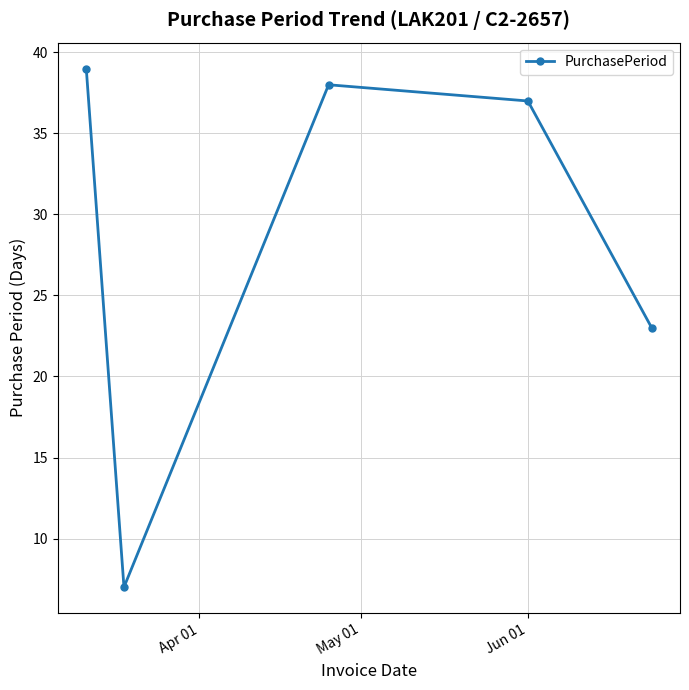

What is the sum of all values?

144